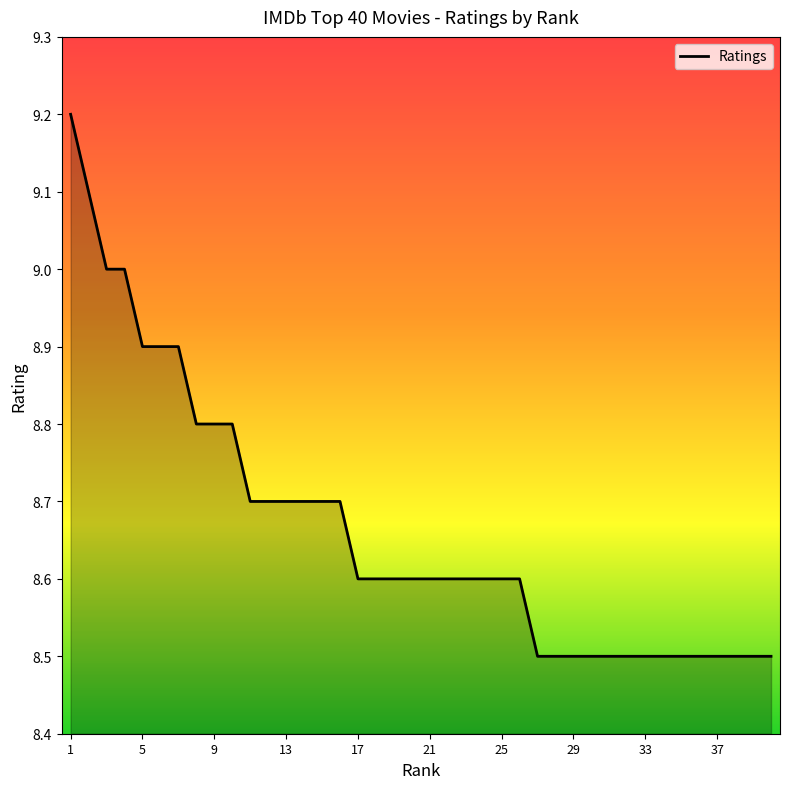

List the labels in order of value, smallest first.

27, 28, 29, 30, 31, 32, 33, 34, 35, 36, 37, 38, 39, 40, 17, 18, 19, 20, 21, 22, 23, 24, 25, 26, 11, 12, 13, 14, 15, 16, 8, 9, 10, 5, 6, 7, 3, 4, 2, 1